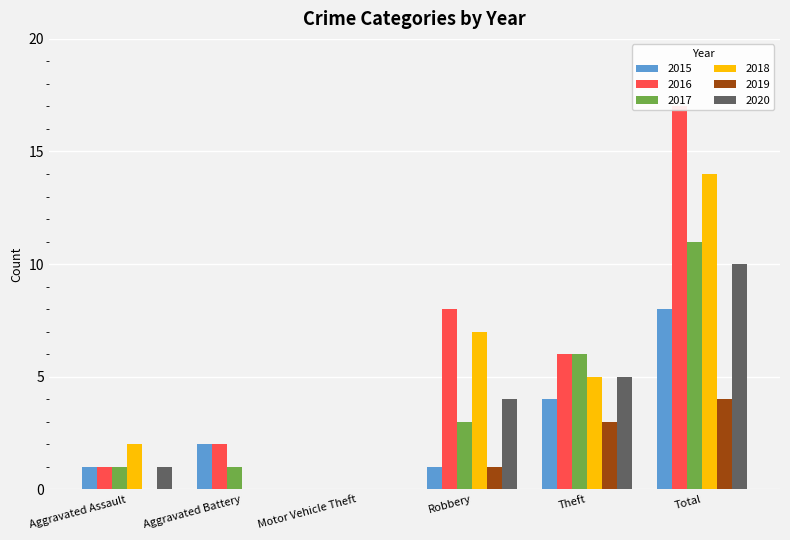

What is the difference between the maximum and minimum values in the 2015 series?

8